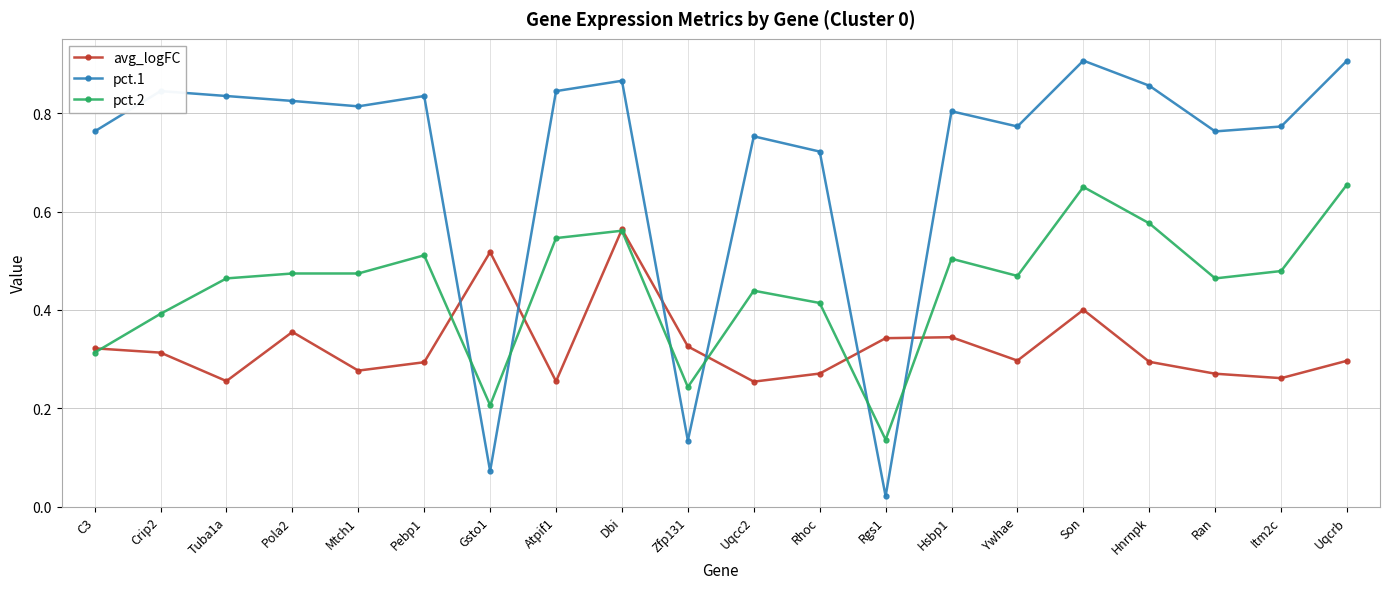

How many data points does each series have?

20